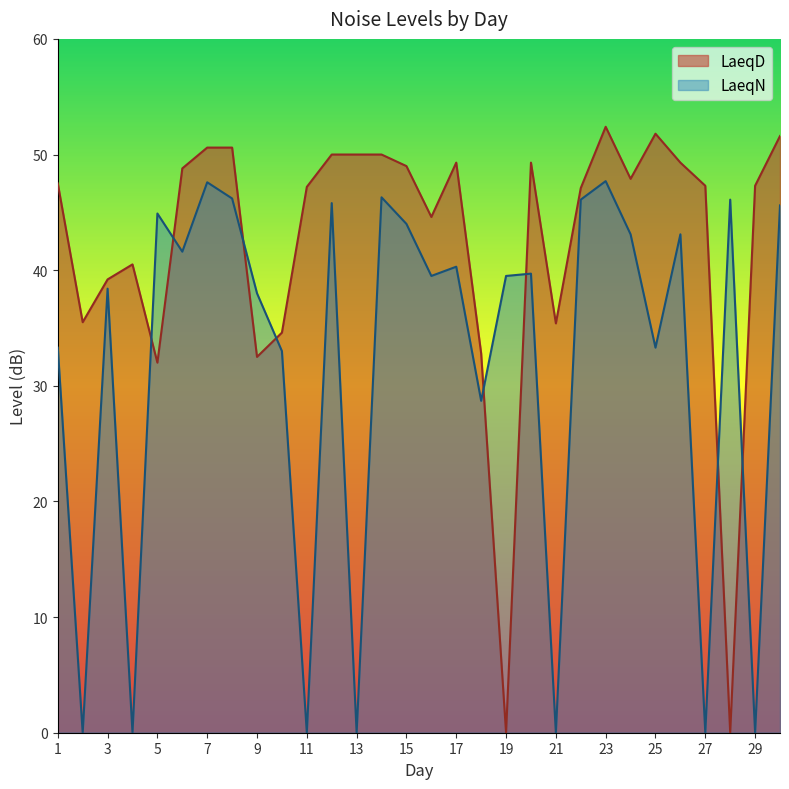

What is the value of the LaeqN point at the 30th from the left?

45.6